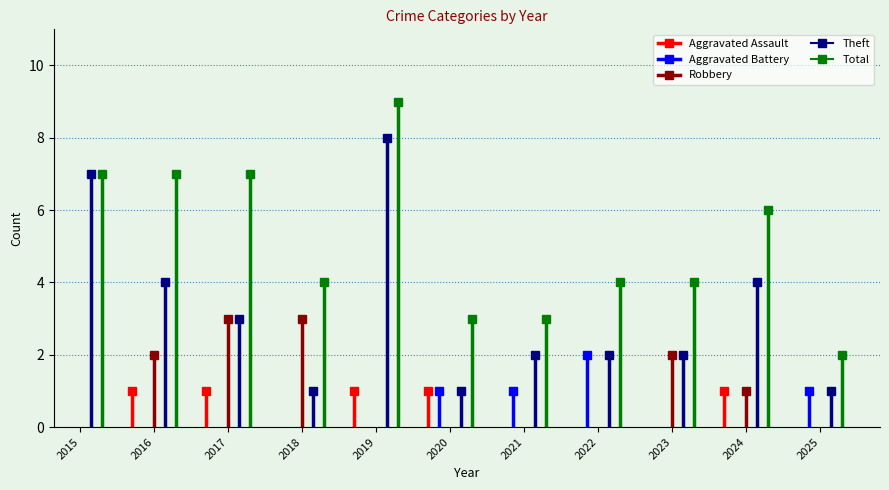

Is it true that Aggravated Assault equals 1 at 2018?

False